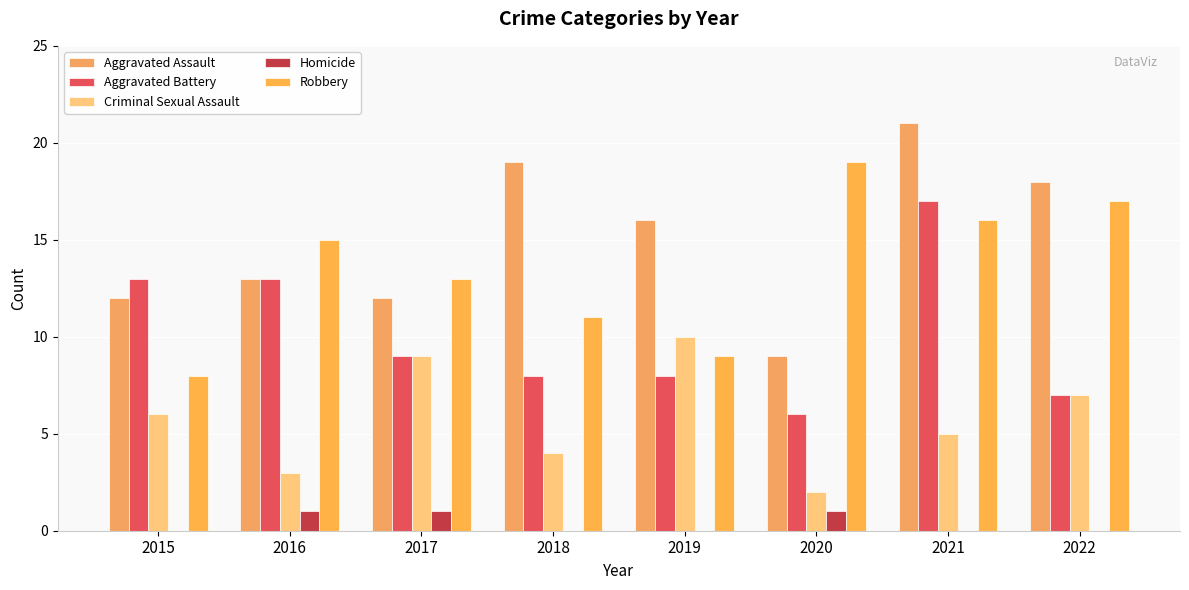

Between 2017 and 2020, which is larger?

2017